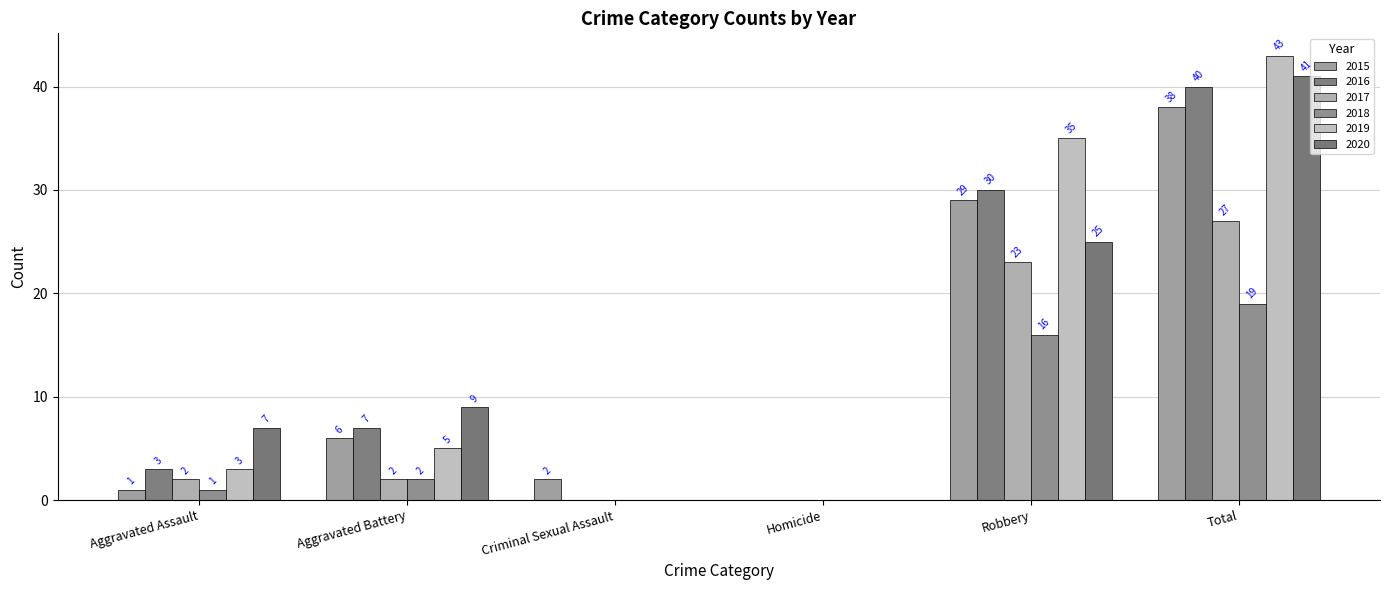

What is the maximum value for 2016?

40